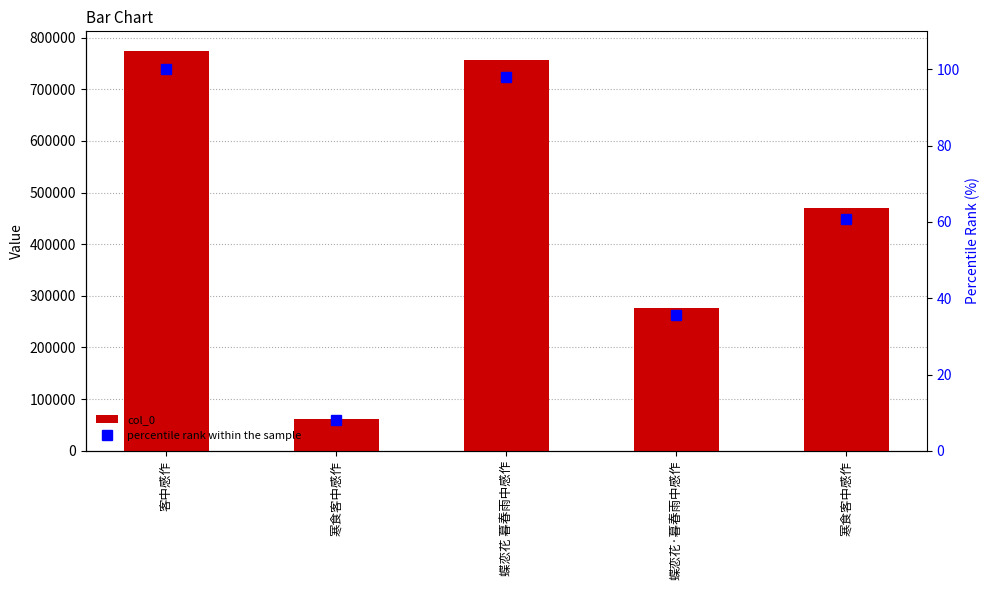

The percentile rank within the sample series shows 10.5 at 寒食客中感作. True or false?

False